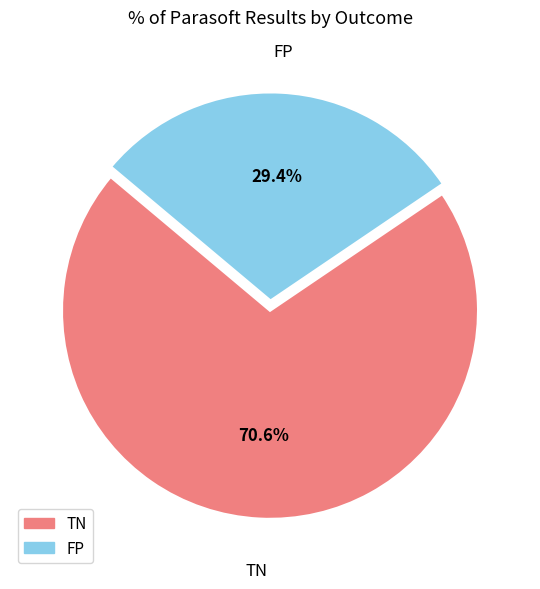

Between TN and FP, which is larger?

TN